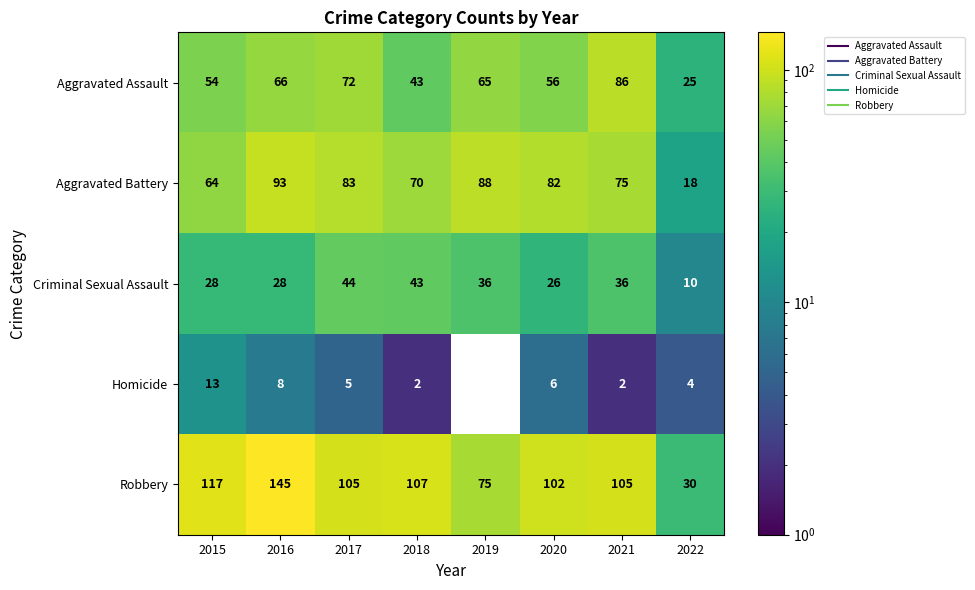

Is it true that Criminal Sexual Assault equals 63 at 2019?

False